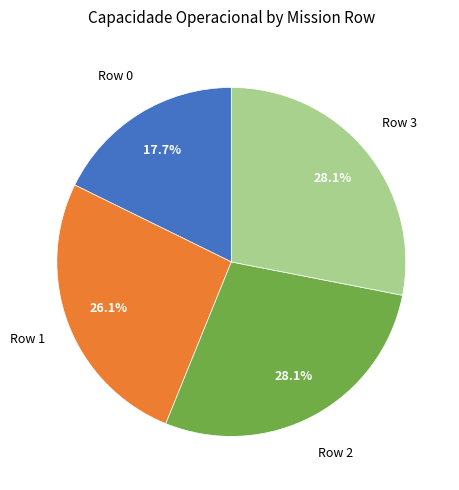

Is there any slice that represents more than half of the pie?

No